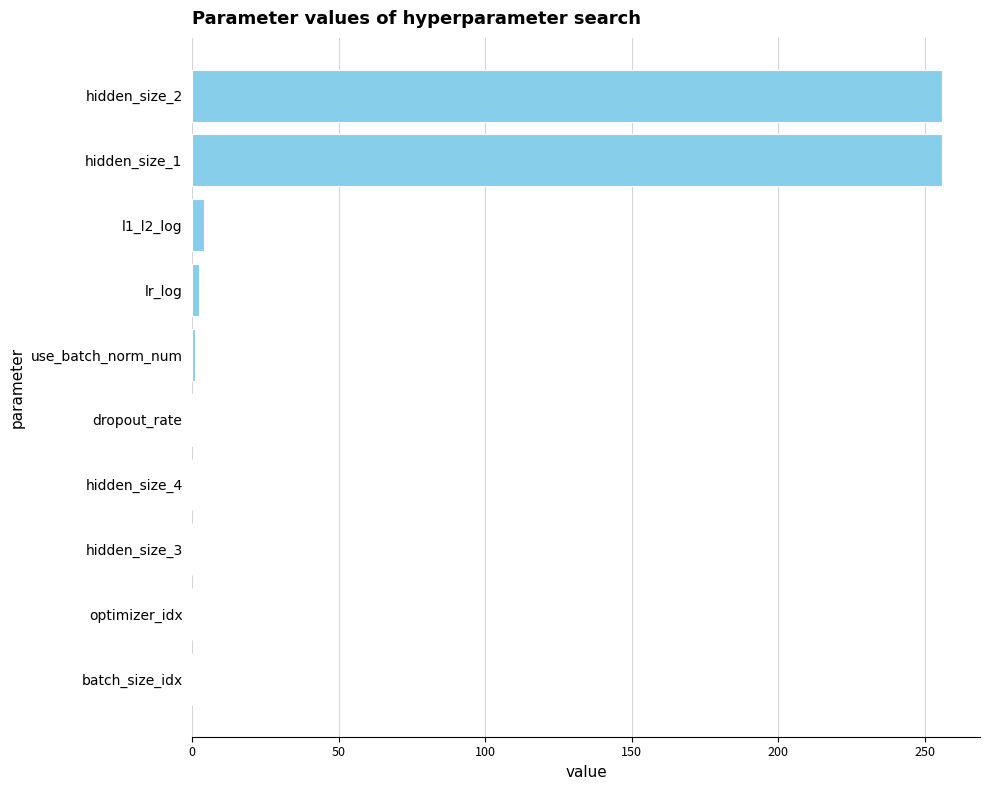

What is the sum of all values?

519.6